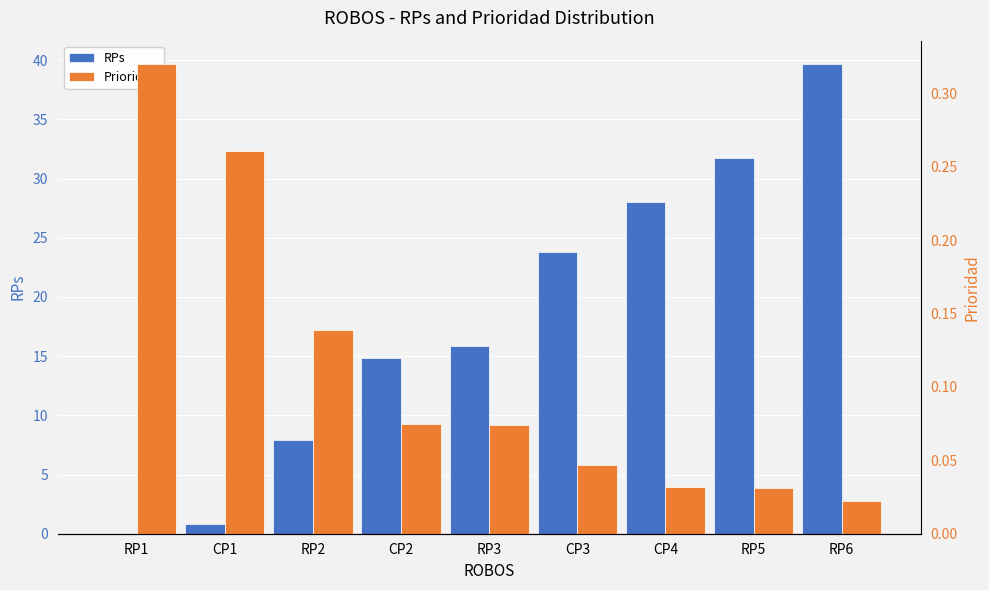

Which series has the largest range (max minus min)?

RPs